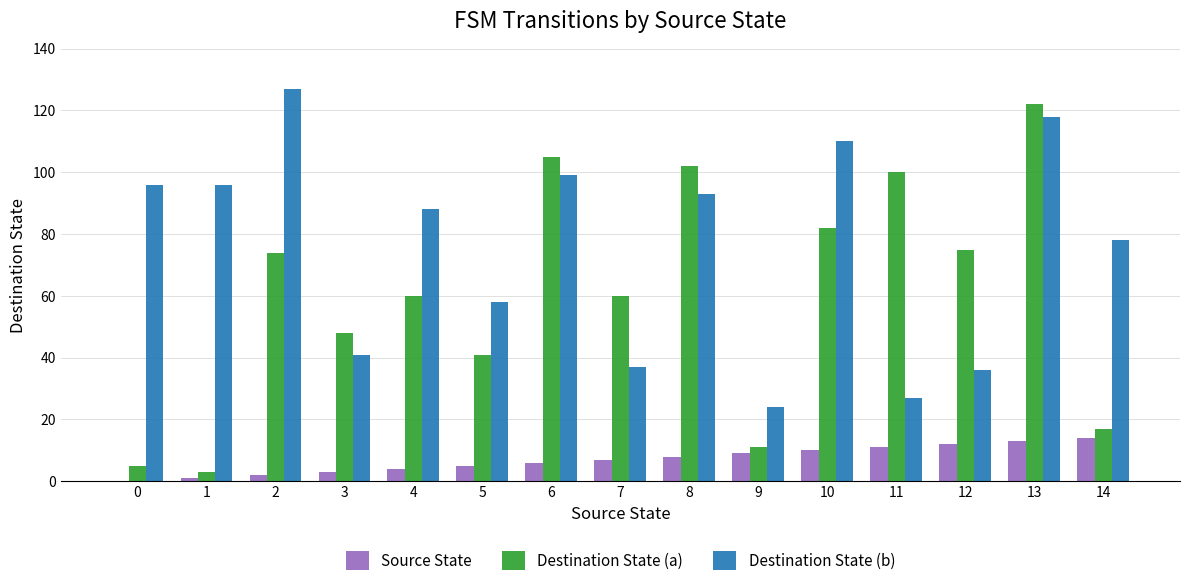

Reading left to right, extract all data points from this chart.

Source State: 0=0	1=1	2=2	3=3	4=4	5=5	6=6	7=7	8=8	9=9	10=10	11=11	12=12	13=13	14=14
Destination State (a): 0=5	1=3	2=74	3=48	4=60	5=41	6=105	7=60	8=102	9=11	10=82	11=100	12=75	13=122	14=17
Destination State (b): 0=96	1=96	2=127	3=41	4=88	5=58	6=99	7=37	8=93	9=24	10=110	11=27	12=36	13=118	14=78